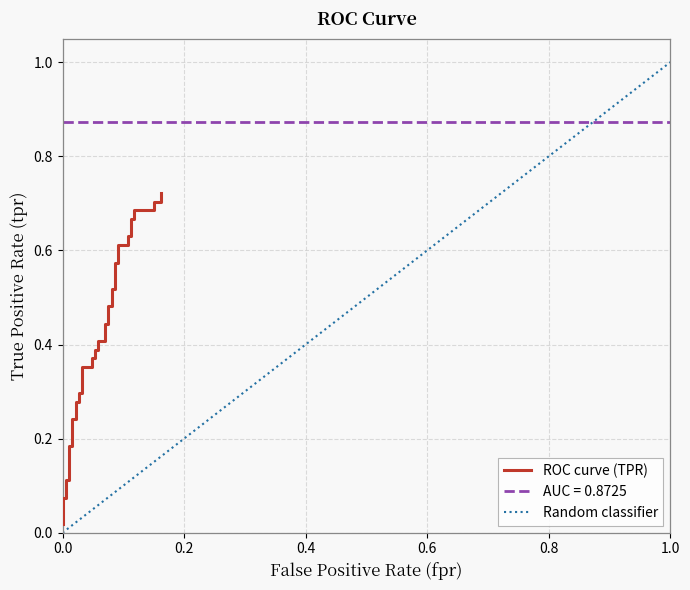

What is the average value?

0.4